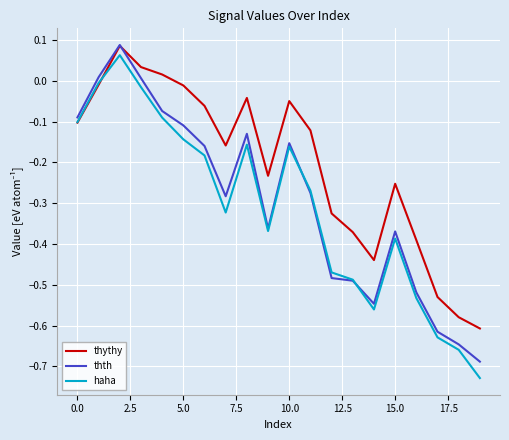

Which series has the largest total across all categories?

thythy